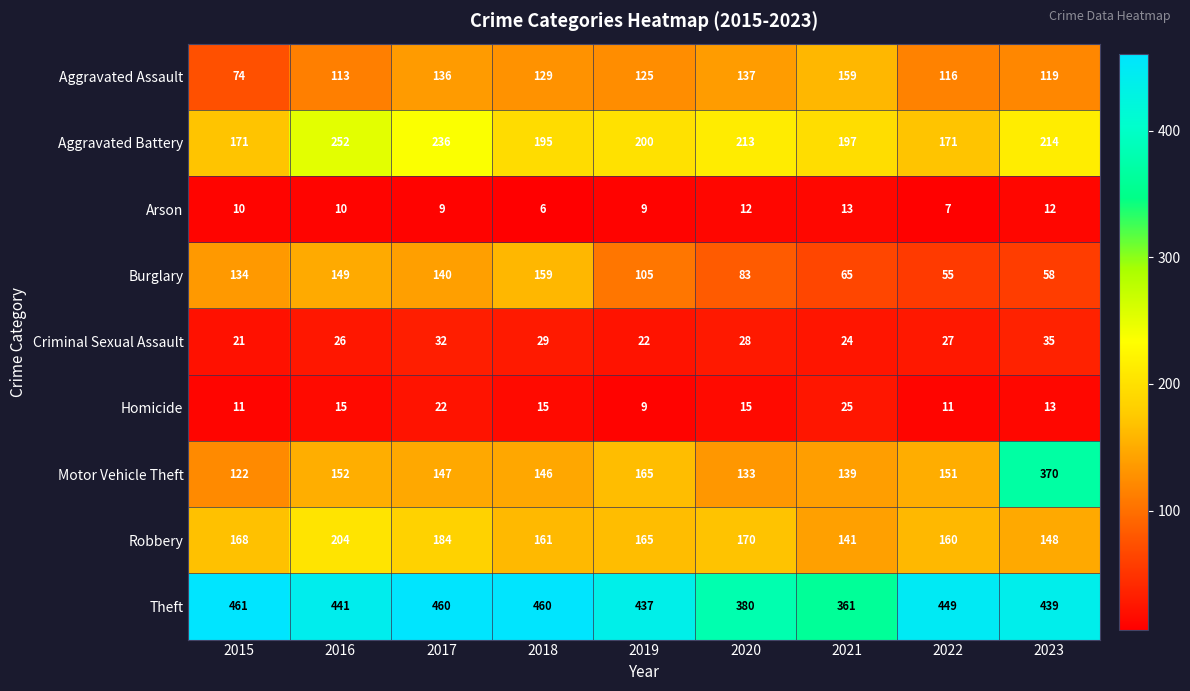

At how many categories does at least one series exceed 255?

9